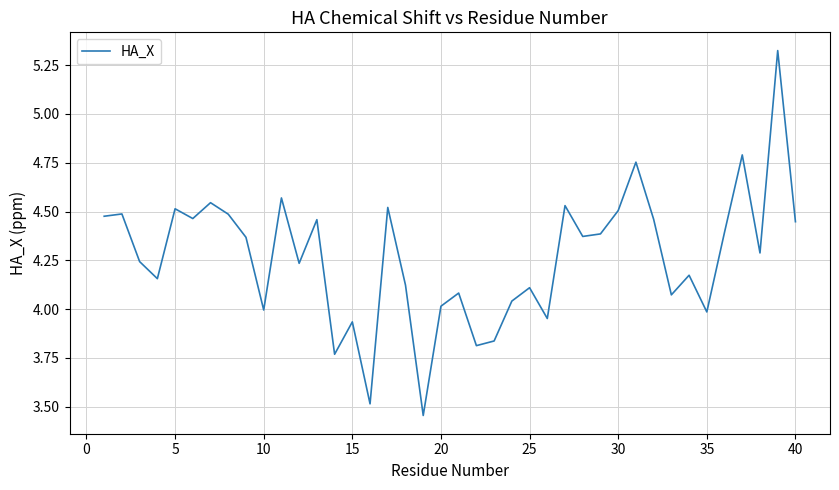

What is the difference between the maximum and minimum values?

1.9